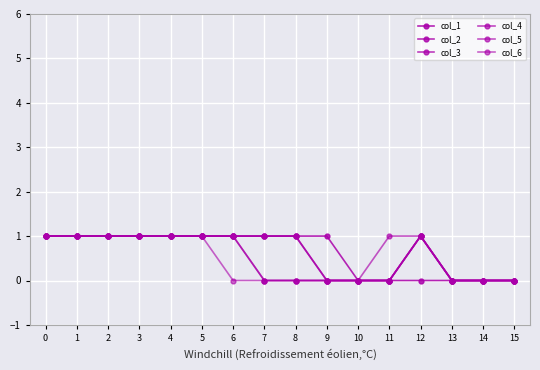

Between 10 and 13, which series saw the biggest shift?

col_1